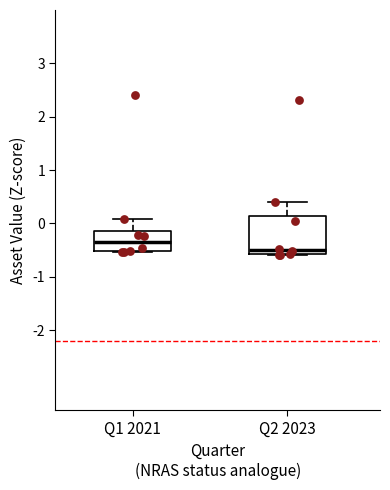

Reading left to right, transcribe this box plot: for each box, give where its median line is, the range the box spans, and where its two whiskers end, as read against the y-axis. The values are not printed on the chart, so give them approximately, as read against the axis.

Q1 2021: median -0.3, box -0.5 to -0.1, whiskers -0.5 to 0.1
Q2 2023: median -0.5, box -0.6 to 0.1, whiskers -0.6 to 0.4